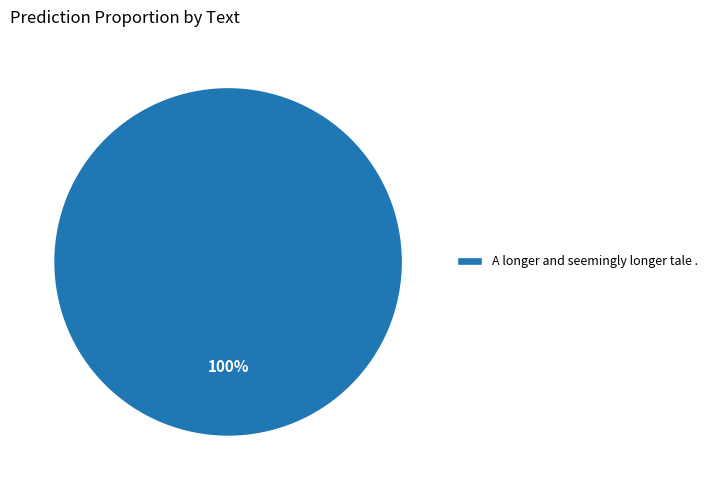

To the nearest percent, what percentage of the pie is A longer and seemingly longer tale .?

100%